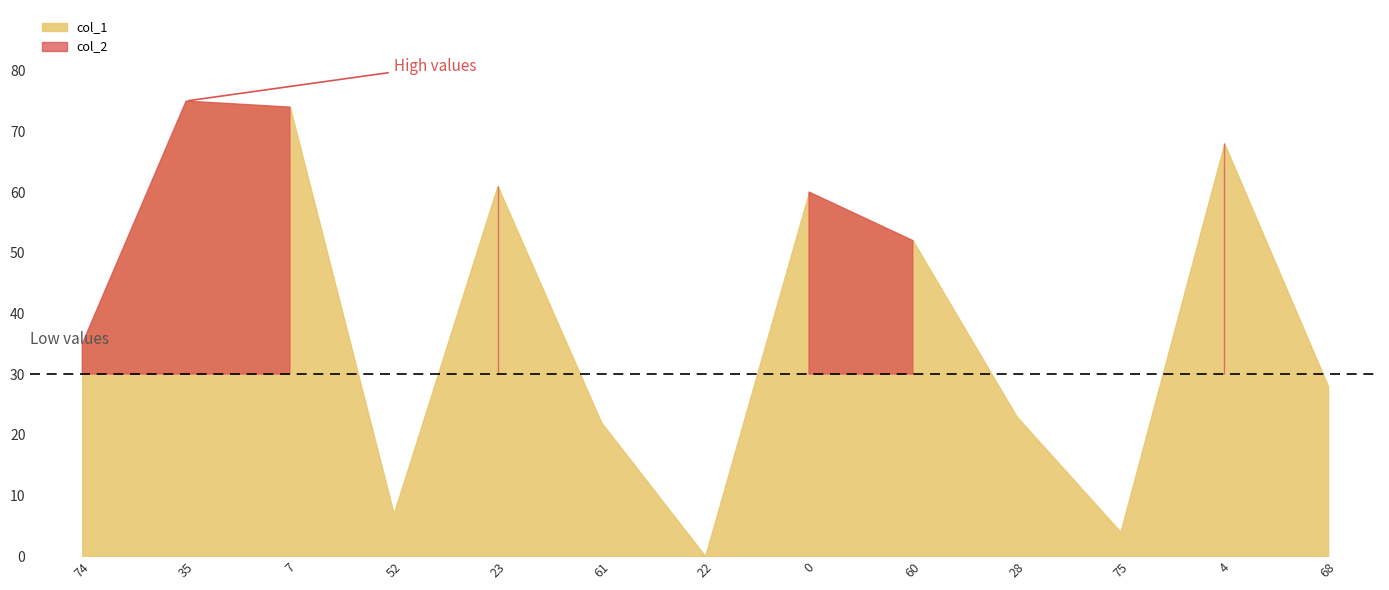

What is the total value across all series at 22?

1